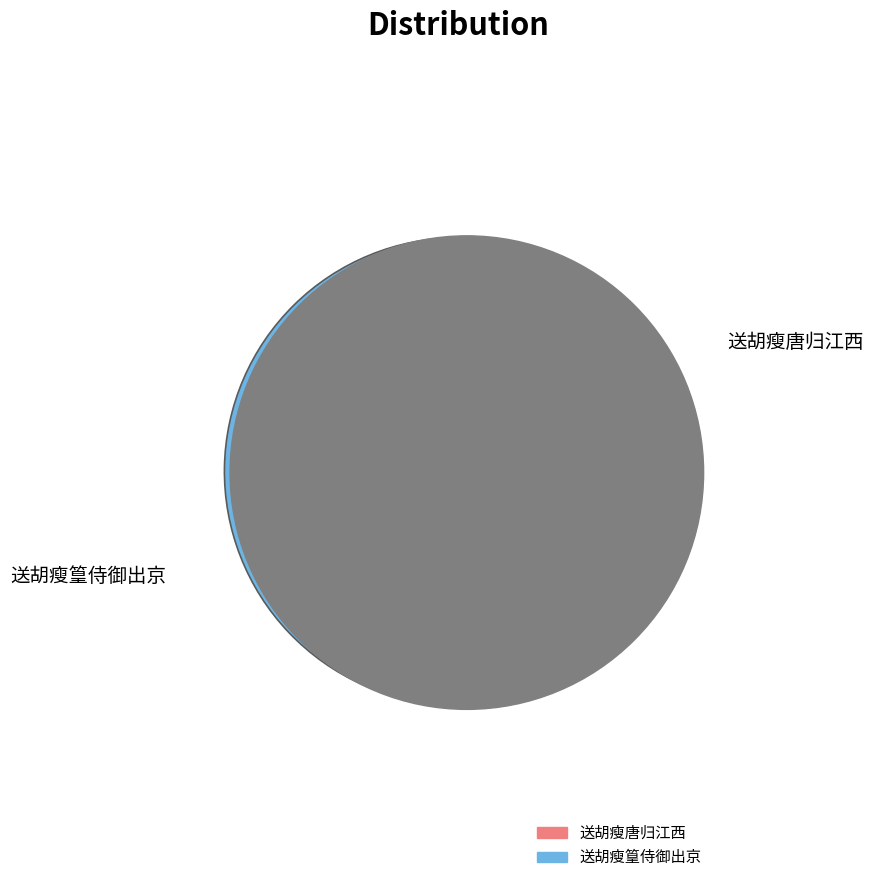

Which slice is the smallest?

送胡瘦篁侍御出京